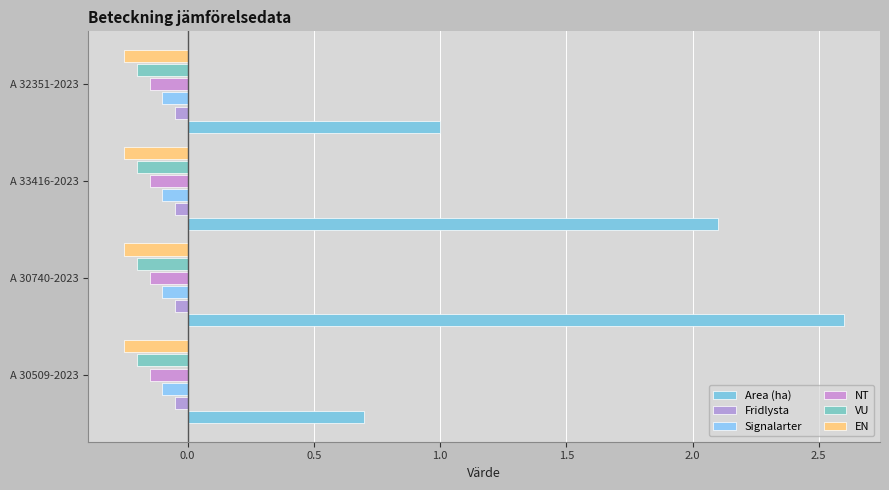

List the series in order of their peak value, lowest first.

EN, VU, NT, Signalarter, Fridlysta, Area (ha)